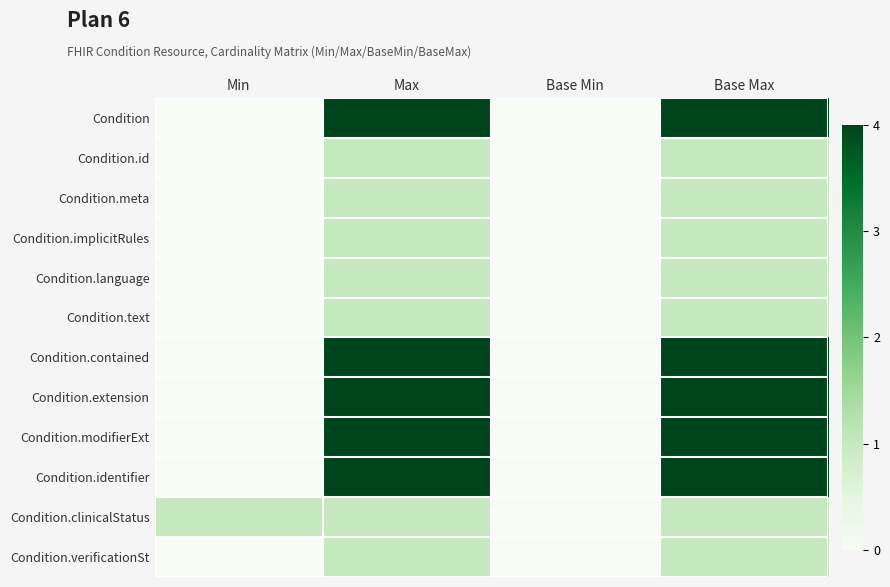

Reading right to left, what are all the values shown in this chart?

Condition: Base Max=4	Base Min=0	Max=4	Min=0
Condition.id: Base Max=1	Base Min=0	Max=1	Min=0
Condition.meta: Base Max=1	Base Min=0	Max=1	Min=0
Condition.implicitRules: Base Max=1	Base Min=0	Max=1	Min=0
Condition.language: Base Max=1	Base Min=0	Max=1	Min=0
Condition.text: Base Max=1	Base Min=0	Max=1	Min=0
Condition.contained: Base Max=4	Base Min=0	Max=4	Min=0
Condition.extension: Base Max=4	Base Min=0	Max=4	Min=0
Condition.modifierExt: Base Max=4	Base Min=0	Max=4	Min=0
Condition.identifier: Base Max=4	Base Min=0	Max=4	Min=0
Condition.clinicalStatus: Base Max=1	Base Min=0	Max=1	Min=1
Condition.verificationSt: Base Max=1	Base Min=0	Max=1	Min=0